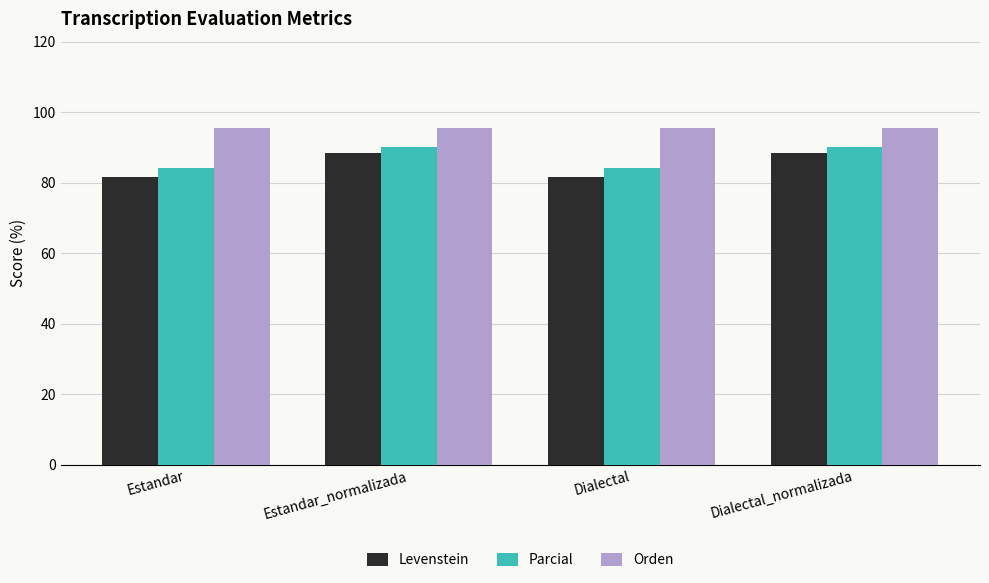

Is the value of Orden at Estandar_normalizada greater than the value of Parcial at Dialectal_normalizada?

Yes